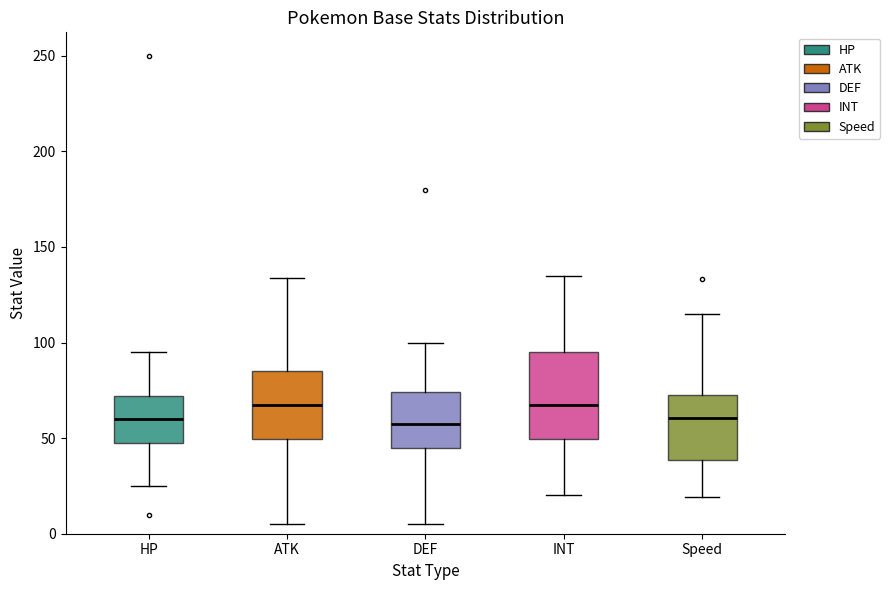

Where does the median line of the box for HP sit on the y-axis? The values are not printed on the chart, so give them approximately, as read against the axis.

60